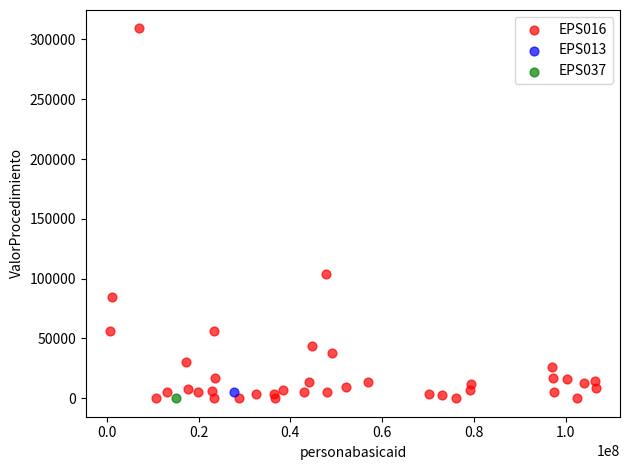

What are all the series names shown in the legend?

EPS016, EPS013, EPS037